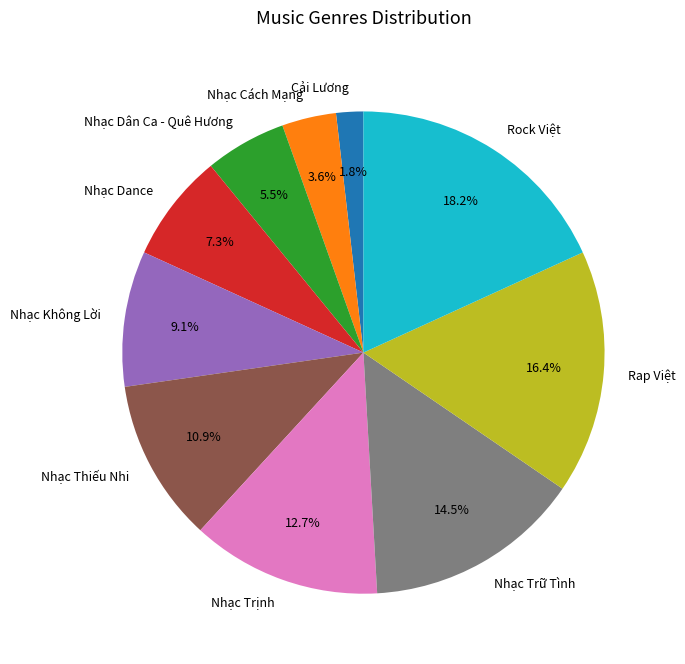

What is the total percentage of Rock Việt and Nhạc Cách Mạng?

21.8%